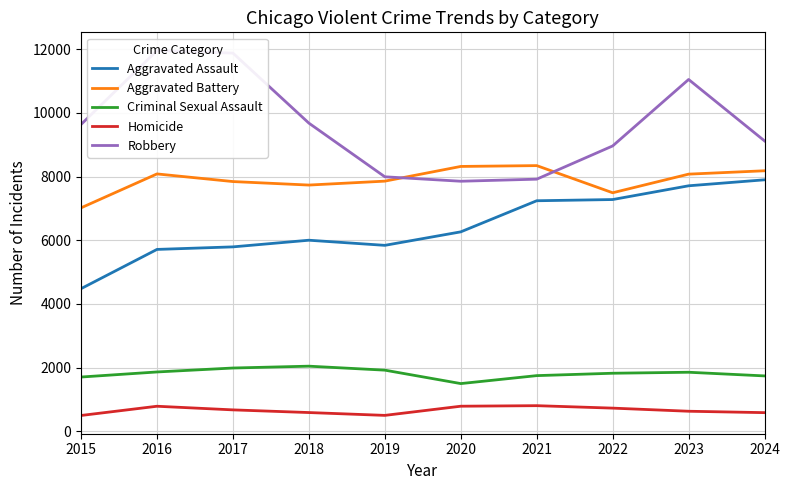

What is the difference between the highest and lowest values at 2021?

7542